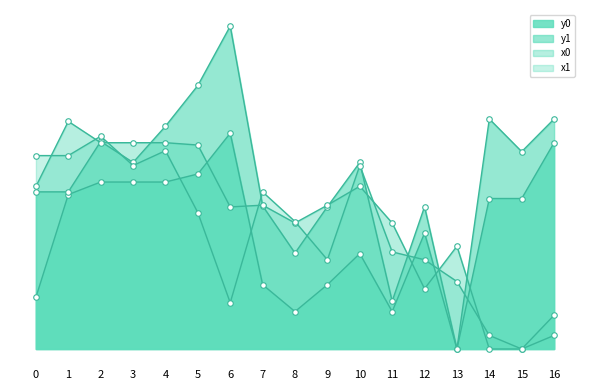

Reading left to right, transcribe all the data shown in this chart.

x0: 59.0	82.7	74.9	74.9	74.9	74.1	51.6	52.2	45.8	52.2	59.1	45.8	21.9	37.3	0.0	0.0	12.3
y0: 18.8	56.1	60.6	60.6	60.6	63.6	78.4	23.4	13.6	23.4	34.6	13.6	42.1	0.0	54.7	54.7	74.9
x1: 70.2	70.2	77.3	66.6	72.0	49.5	16.8	57.0	46.3	32.4	66.6	35.3	32.4	24.5	4.9	0.0	4.9
y1: 57.1	57.1	75.4	67.7	80.9	95.7	117.2	52.0	34.8	51.7	67.7	17.3	51.7	0.0	83.5	71.7	83.5